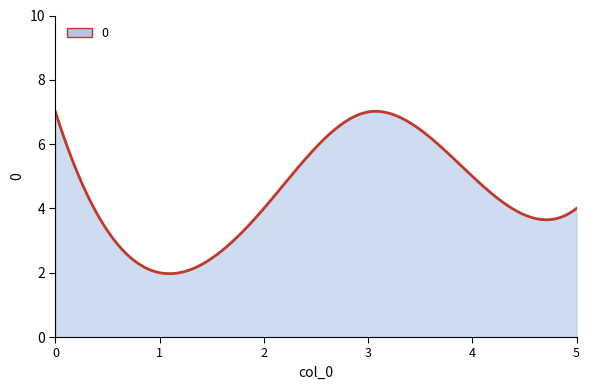

What is the minimum value shown in the chart?

2.0